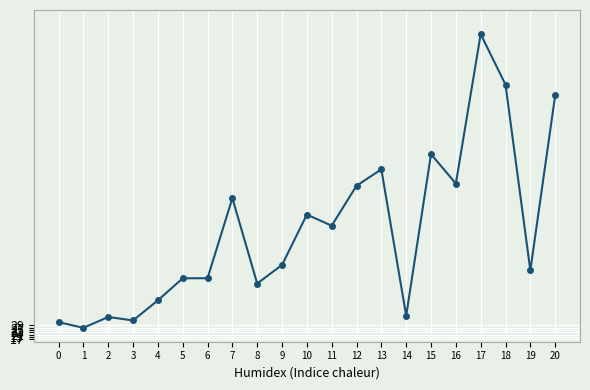

At which label does the data first exceed 80?

7